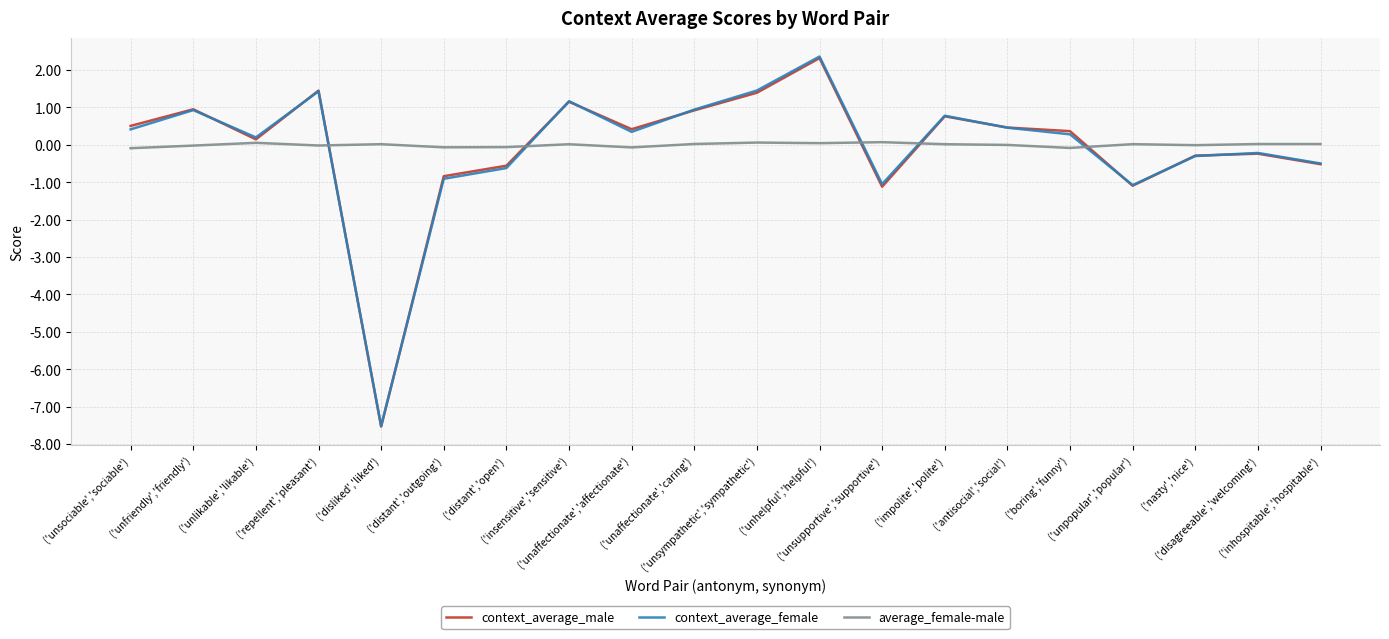

How many positive values does the context_average_female series have?

12